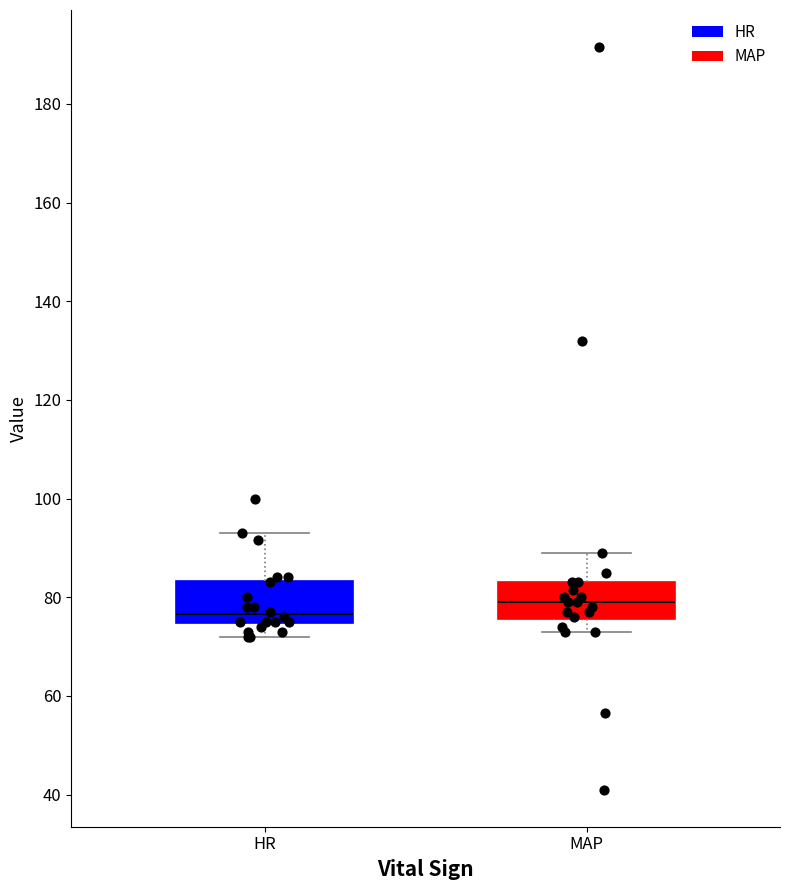

Reading left to right, transcribe this box plot: for each box, give where its median line is, the range the box spans, and where its two whiskers end, as read against the y-axis. The values are not printed on the chart, so give them approximately, as read against the axis.

HR: median 76, box 74 to 84, whiskers 72 to 94
MAP: median 80, box 76 to 84, whiskers 74 to 90